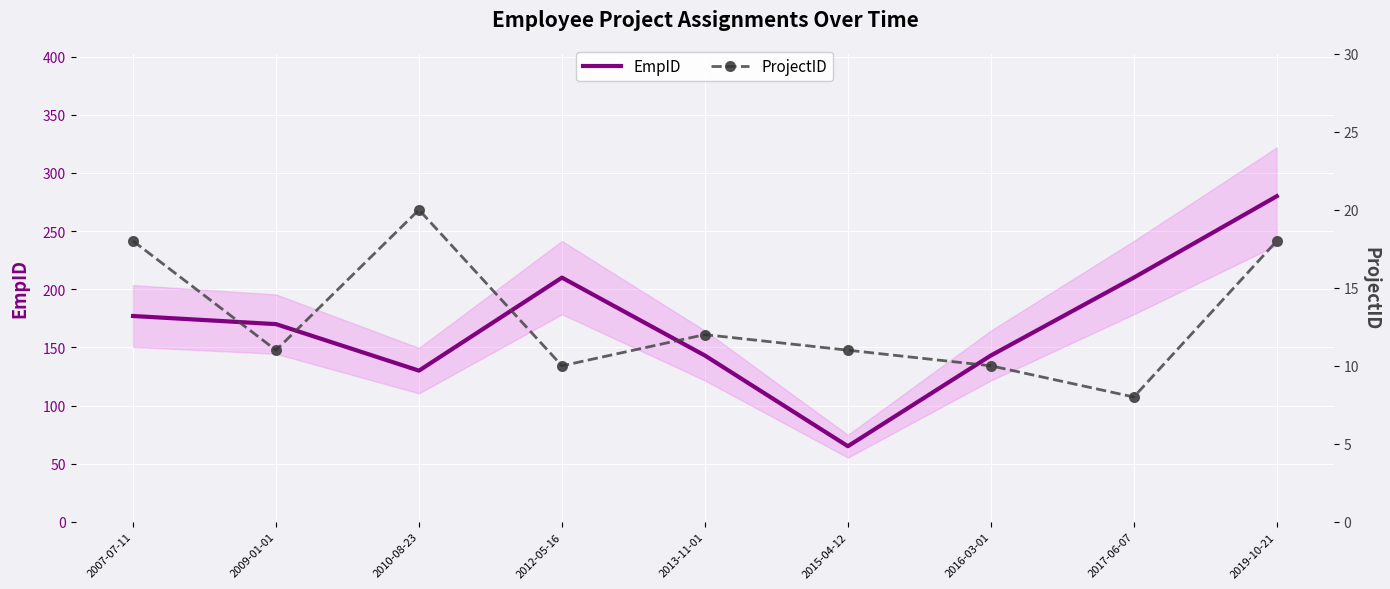

The value of EmpID at 2009-01-01 is 170. True or false?

True